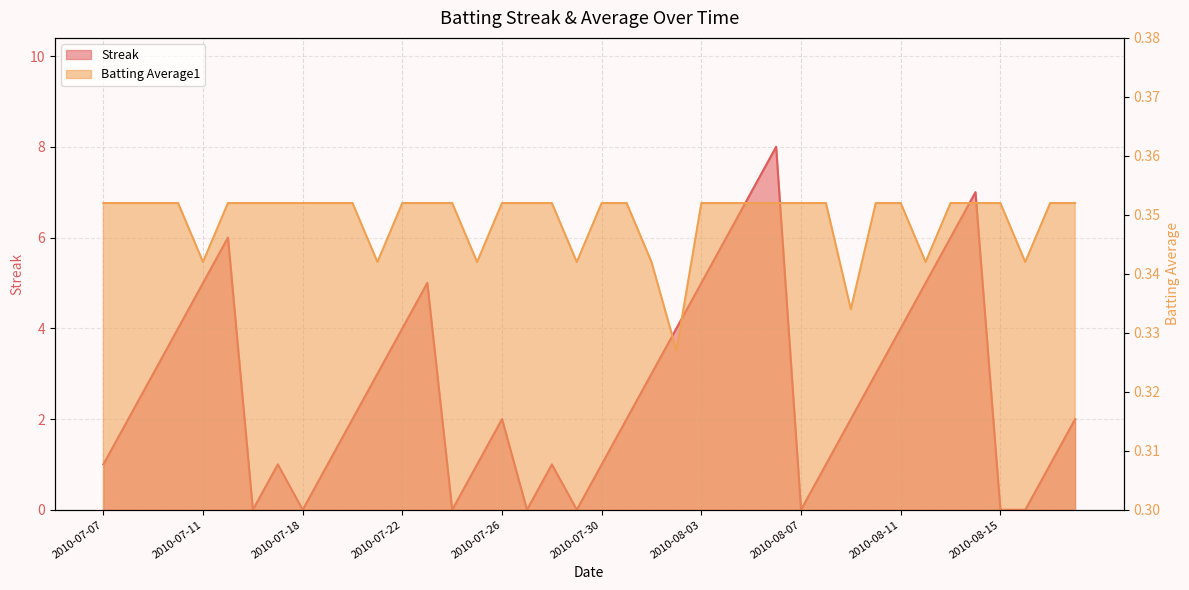

What is the label of the 14th point from the right?

2010-08-05